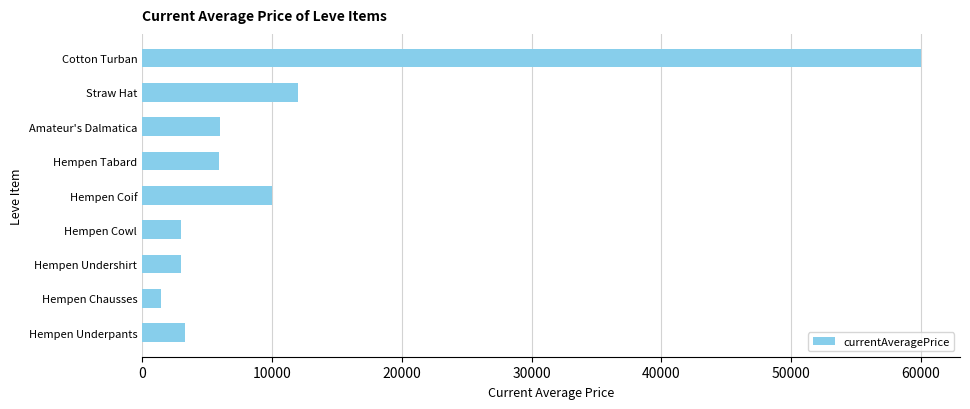

Are the bars grouped side by side (vs. stacked)?

No